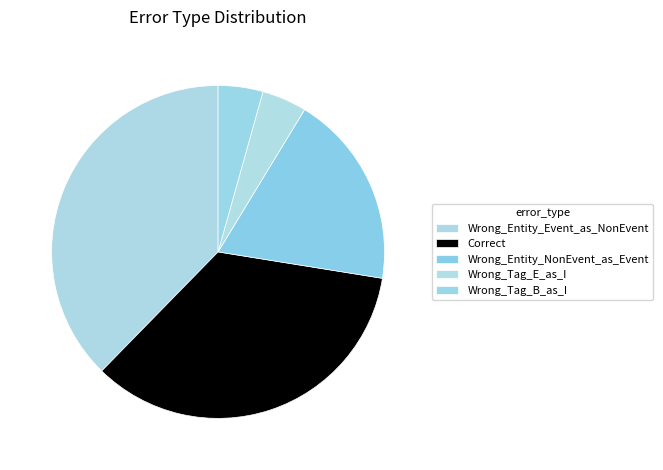

Does any single category account for the majority?

No